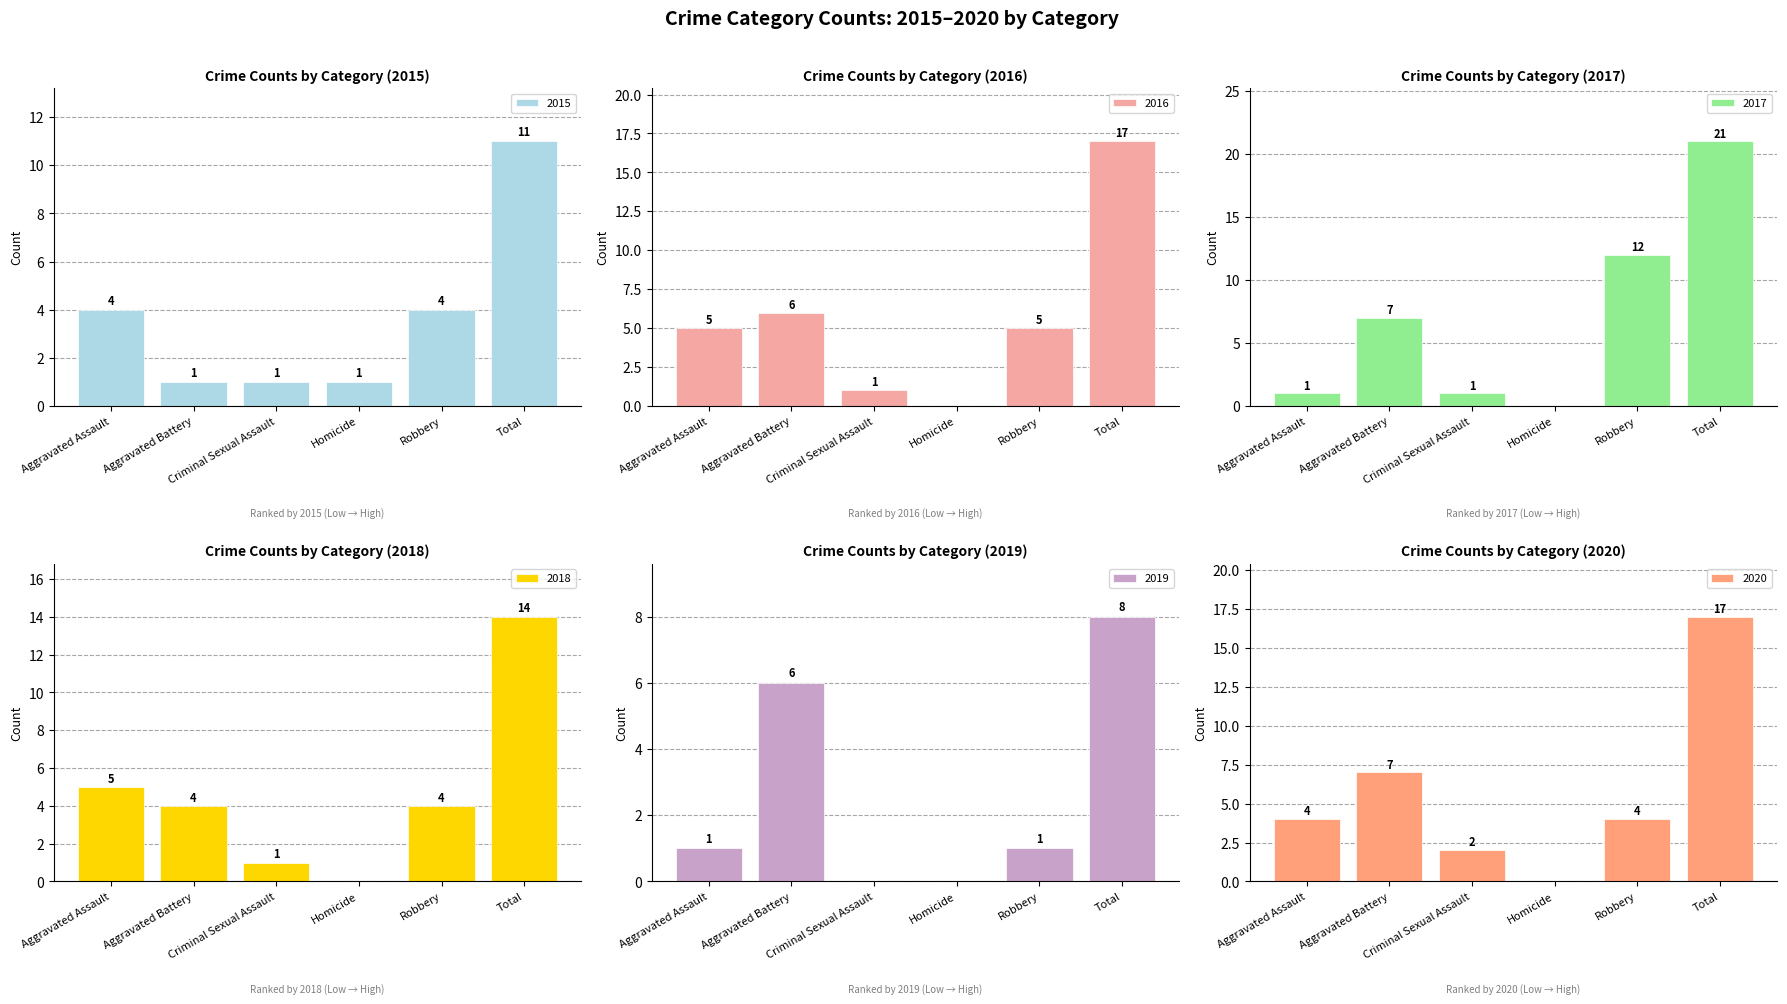

What is the difference between the second highest and second lowest values in the 2019 series?

6